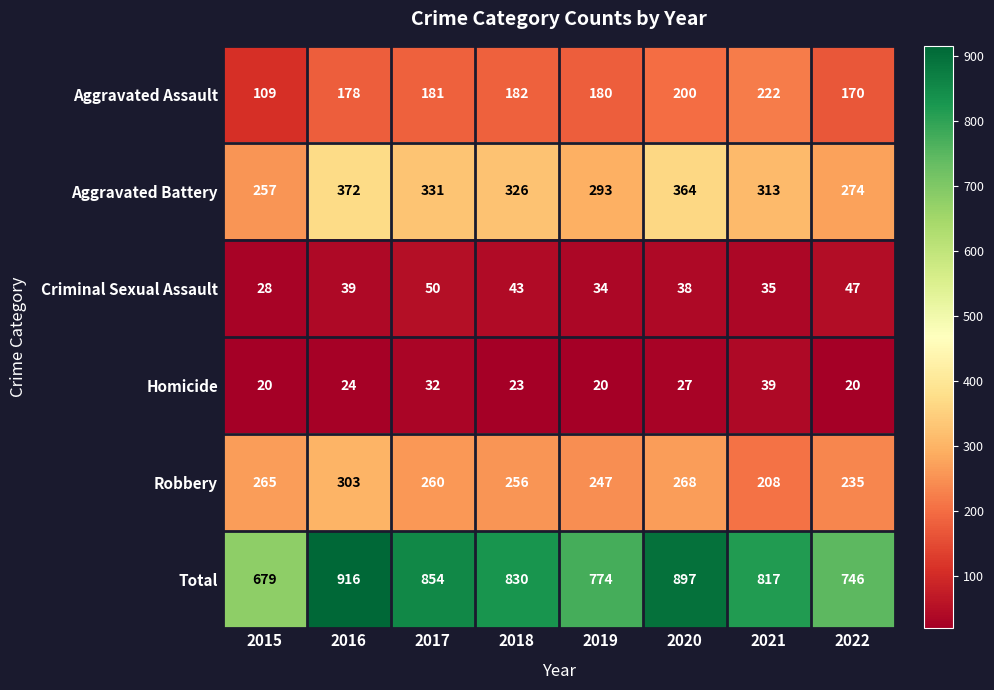

The value of Criminal Sexual Assault at 2020 is 38. True or false?

True